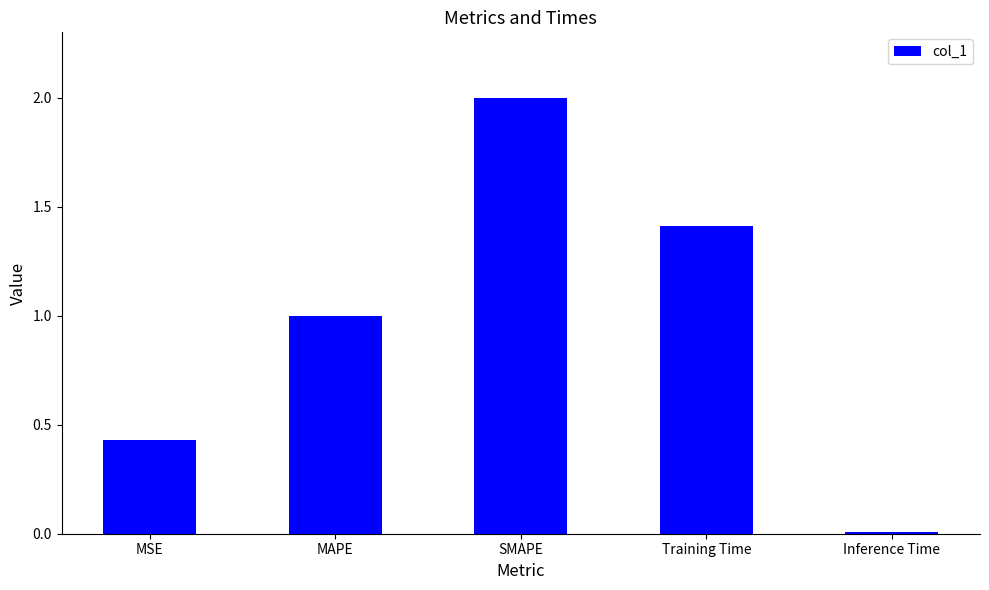

What position from the right is MSE?

5